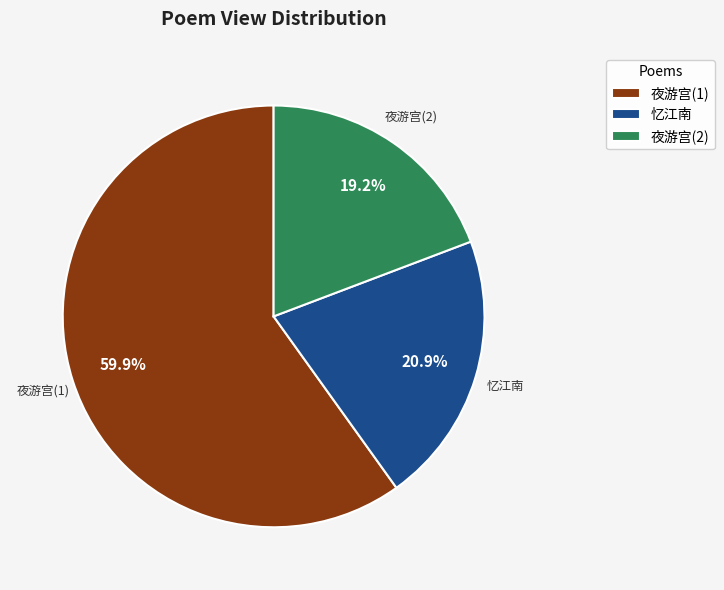

How many slices are in this pie chart?

3